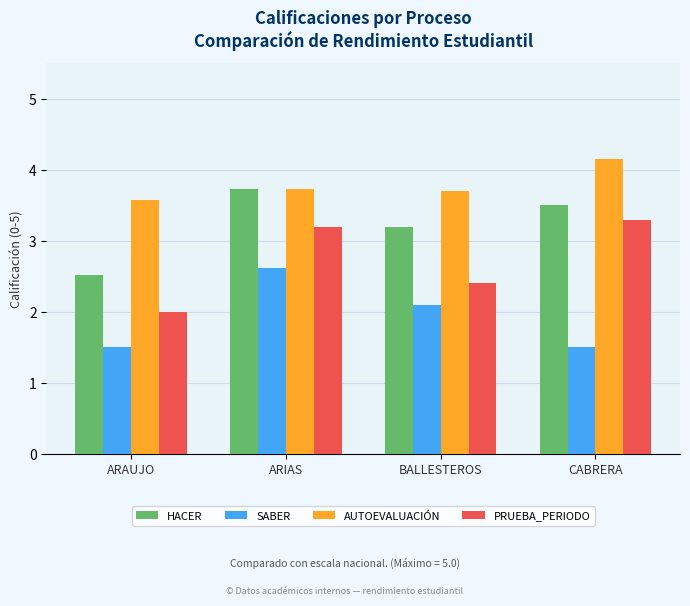

What is the maximum value shown in the chart?

4.2